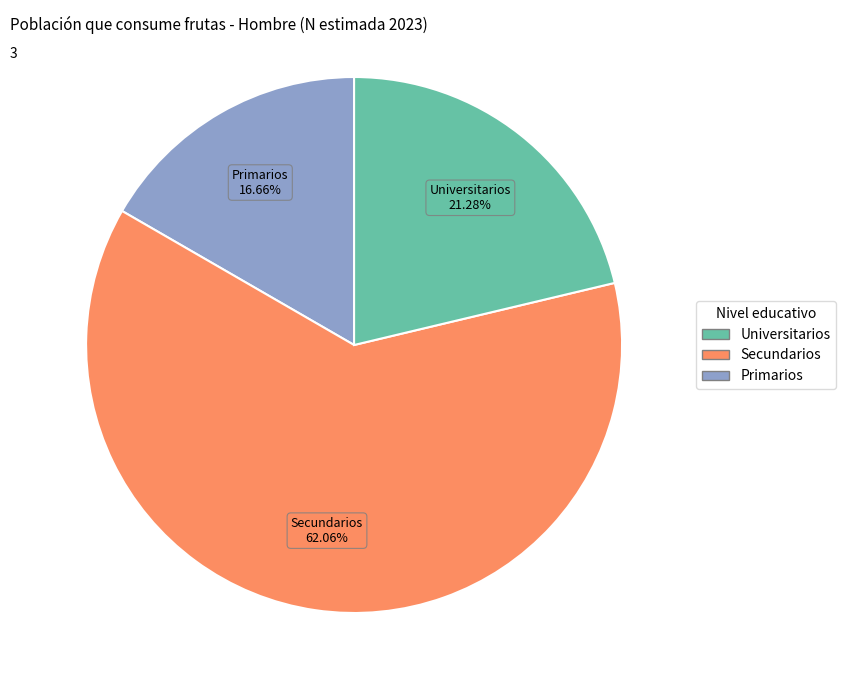

To the nearest percent, what is the difference between the largest and smallest slice percentages?

45%